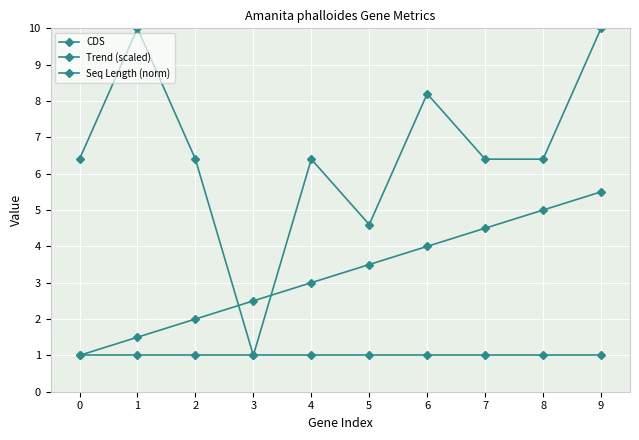

Does the chart have visible grid lines?

Yes